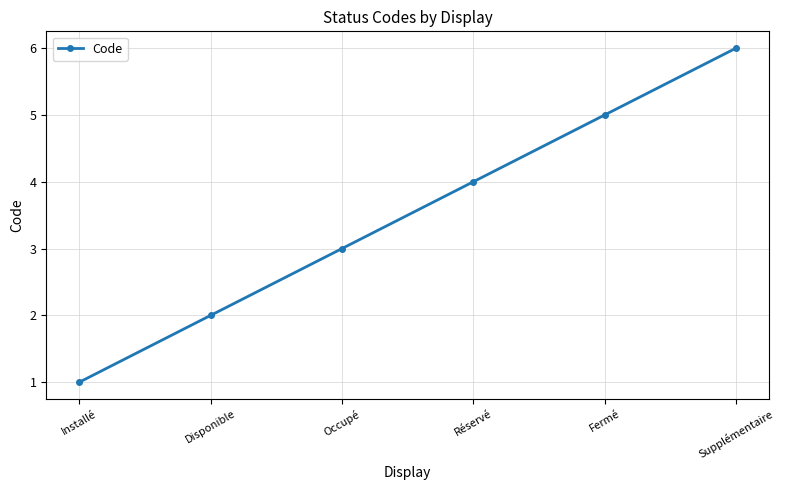

List the labels in order of value, smallest first.

Installé, Disponible, Occupé, Réservé, Fermé, Supplémentaire